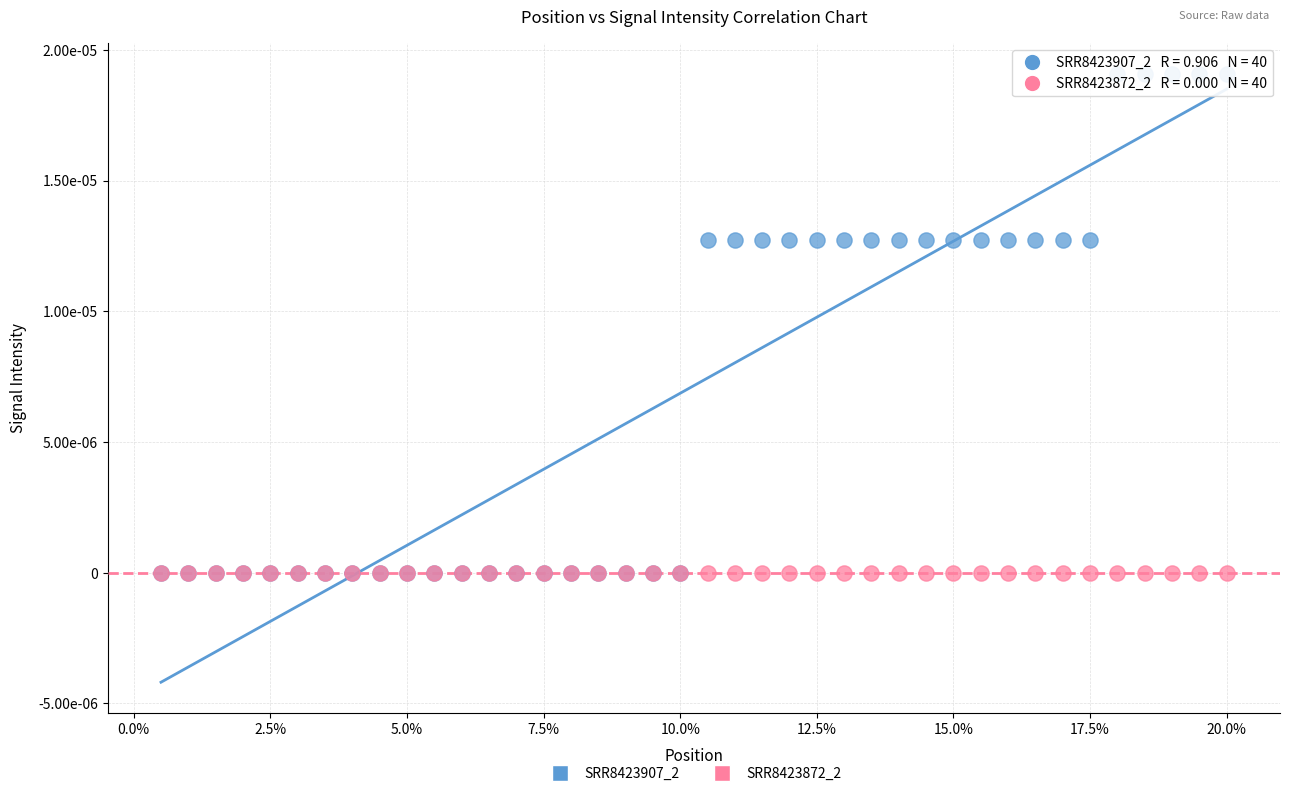

What are all the series names shown in the legend?

SRR8423907_2, SRR8423872_2